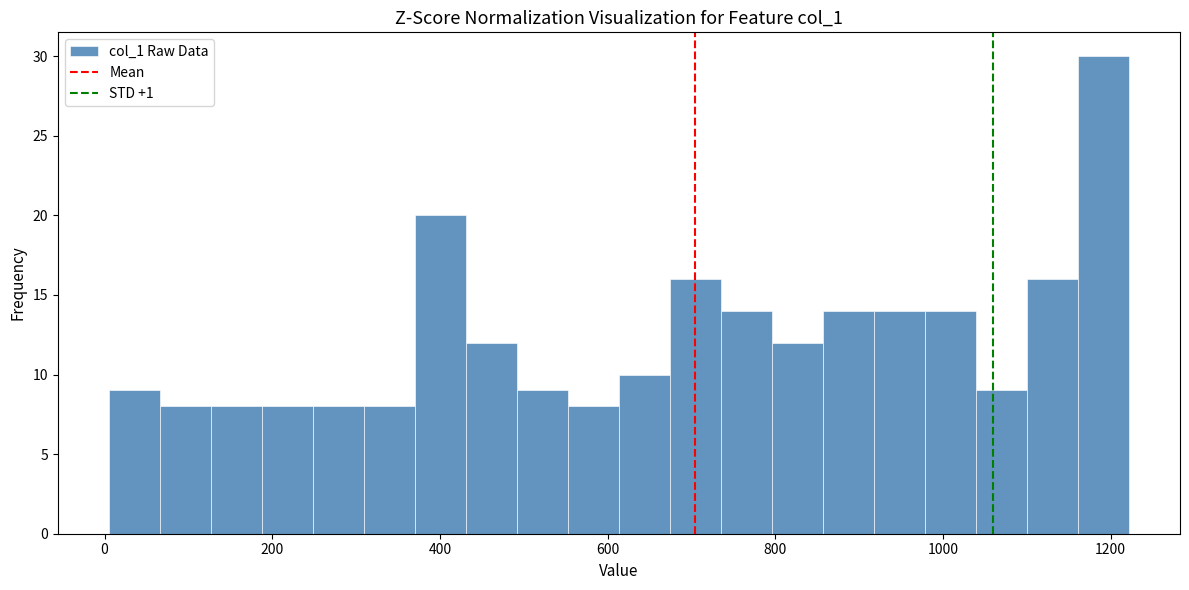

Around what value on the x-axis is the tallest bar? Give the approximate position of its centre, as read against the axis.

1200